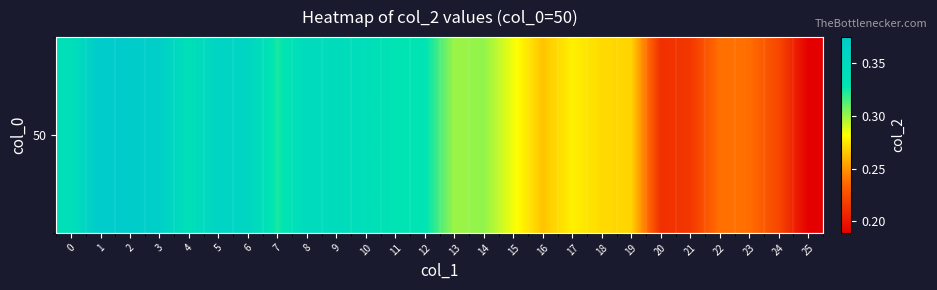

What is the difference between the values at 3 and 20?

0.2